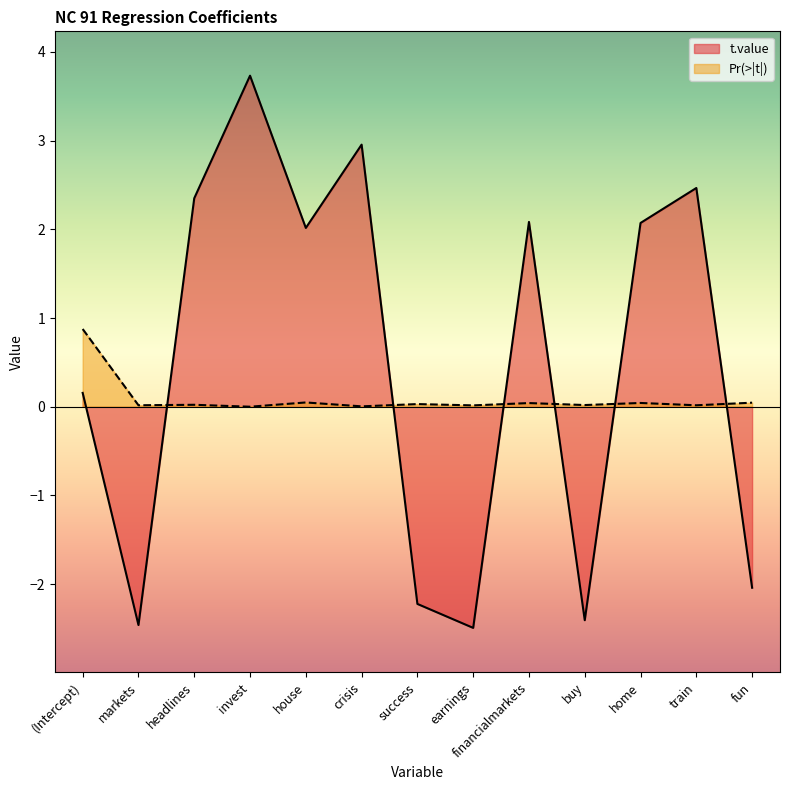

Reading left to right, what are all the values shown in this chart?

t.value: (Intercept)=0.2	markets=-2.5	headlines=2.4	invest=3.7	house=2.0	crisis=3.0	success=-2.2	earnings=-2.5	financialmarkets=2.1	buy=-2.4	home=2.1	train=2.5	fun=-2.0
Pr(>|t|): (Intercept)=0.9	markets=0.0	headlines=0.0	invest=0.0	house=0.0	crisis=0.0	success=0.0	earnings=0.0	financialmarkets=0.0	buy=0.0	home=0.0	train=0.0	fun=0.0